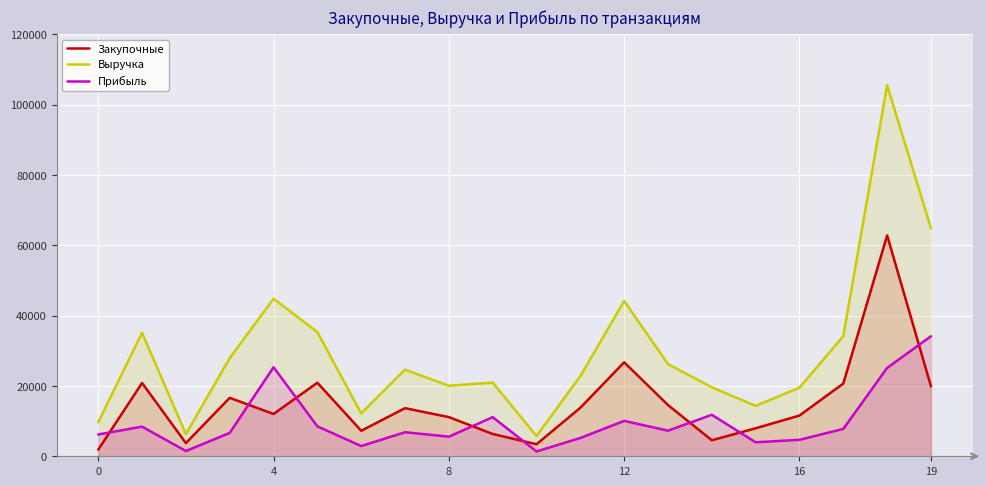

What is the sum of the Закупочные values at 13 and 0?

16436.0